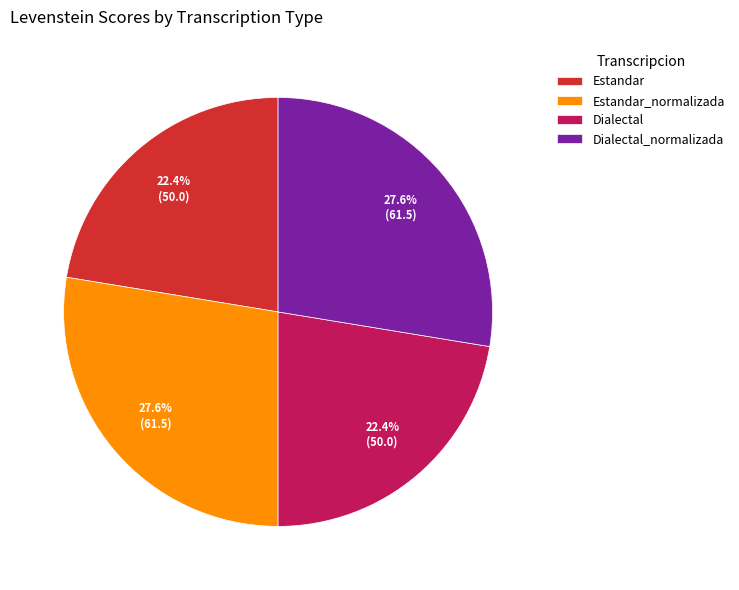

What percentage is NOT represented by Estandar_normalizada?

72.4%